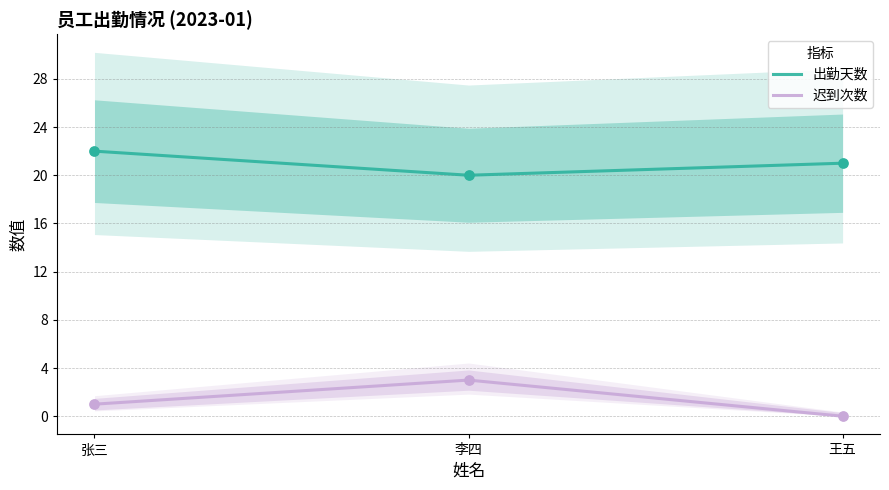

What is the total value across all series at 张三?

23